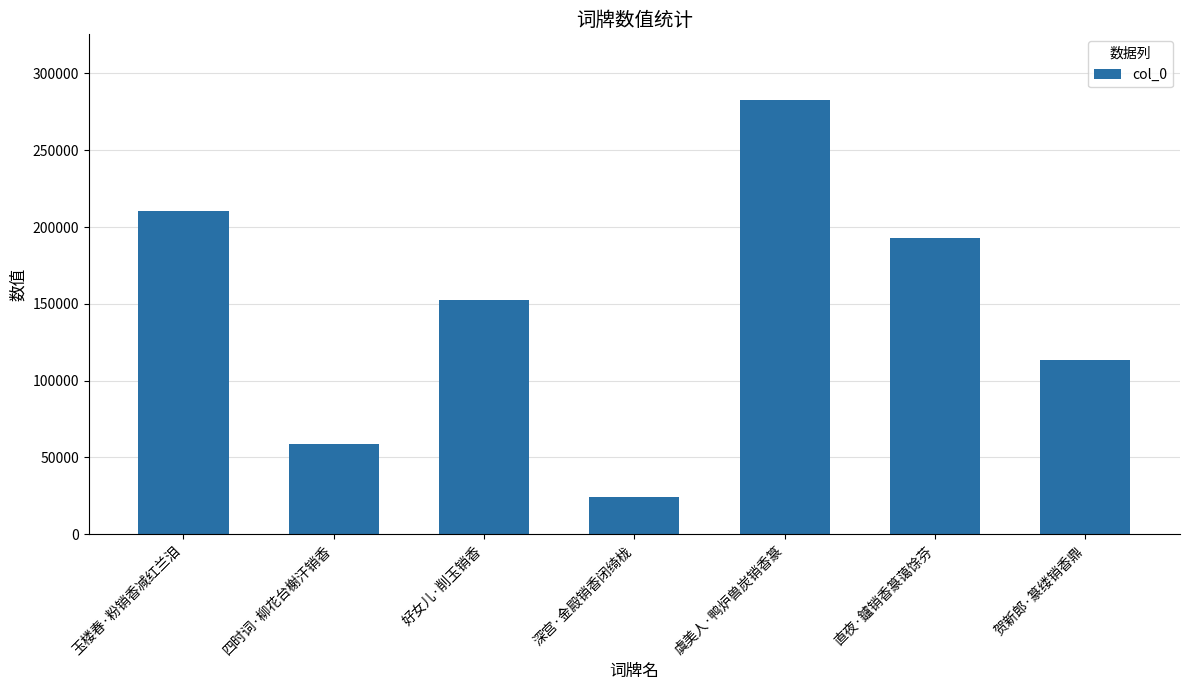

What position from the left is 四时词·柳花台榭汗销香?

2